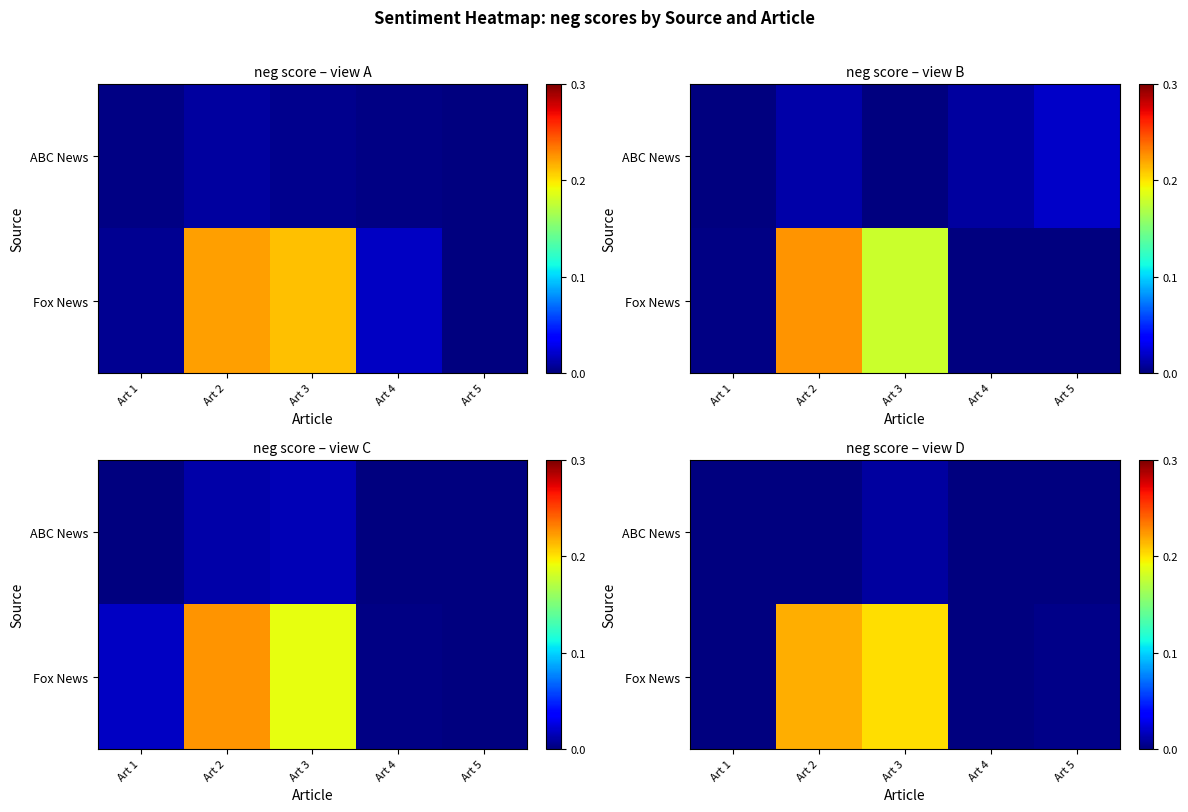

Reading left to right, list all the values displayed in this chart.

row_0: Art 1=0.0	Art 2=0.0	Art 3=0.0	Art 4=0.0	Art 5=0.0
row_1: Art 1=0.0	Art 2=0.2	Art 3=0.2	Art 4=0.0	Art 5=0.0